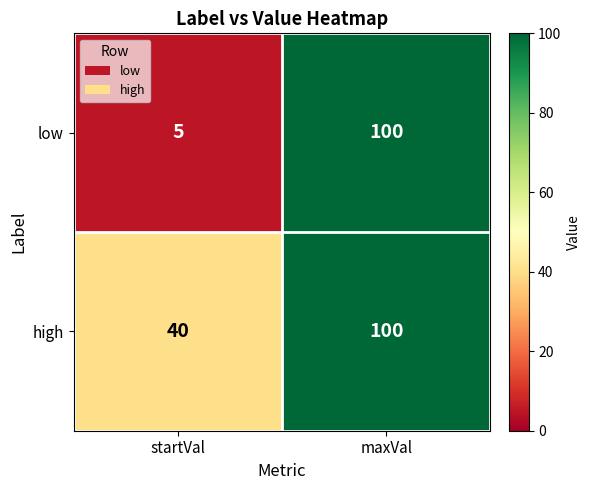

What is the spread (max minus min) of values at startVal?

35